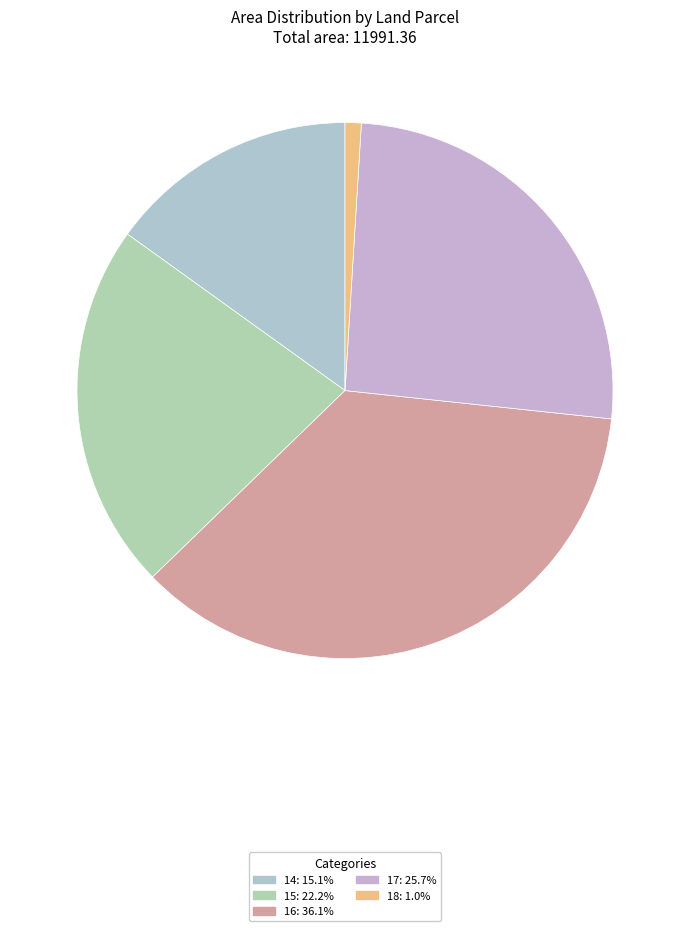

The 17 slice represents 16% of the pie. True or false?

False